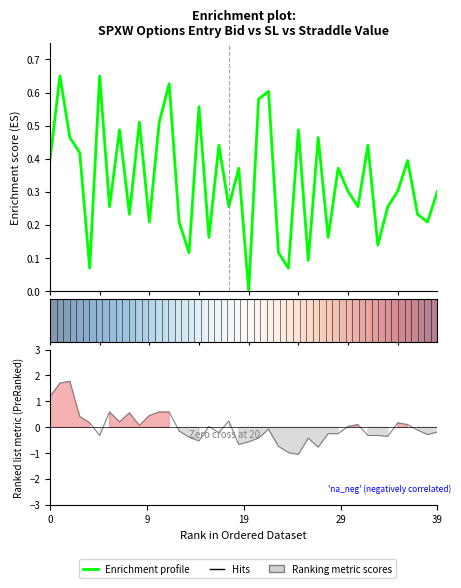

How many lines are shown in the chart?

2